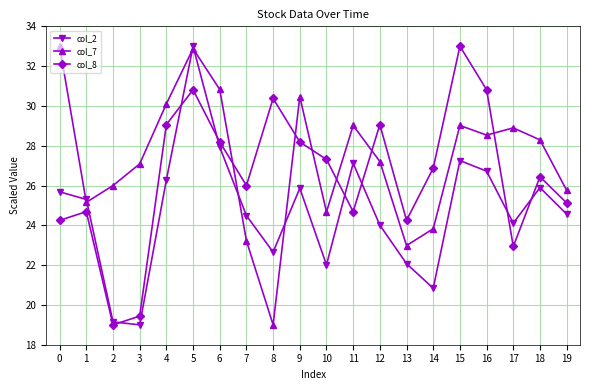

What are all the series names shown in the legend?

col_2, col_7, col_8